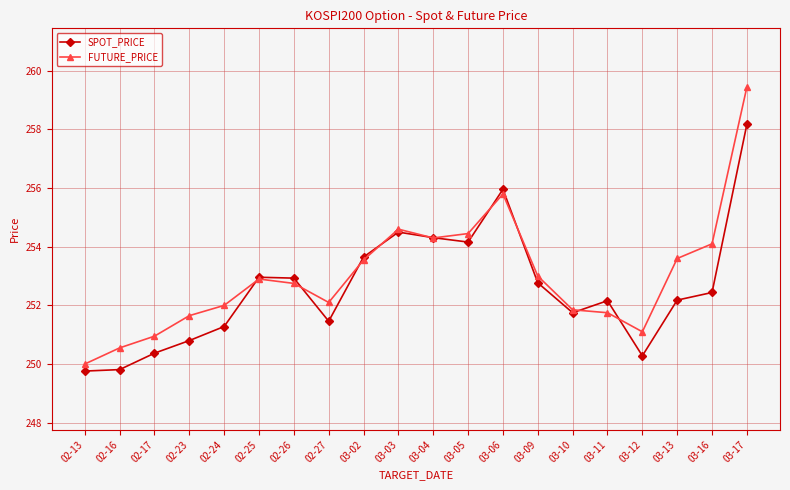

What is the approximate value of FUTURE_PRICE at 03-06?

255.8